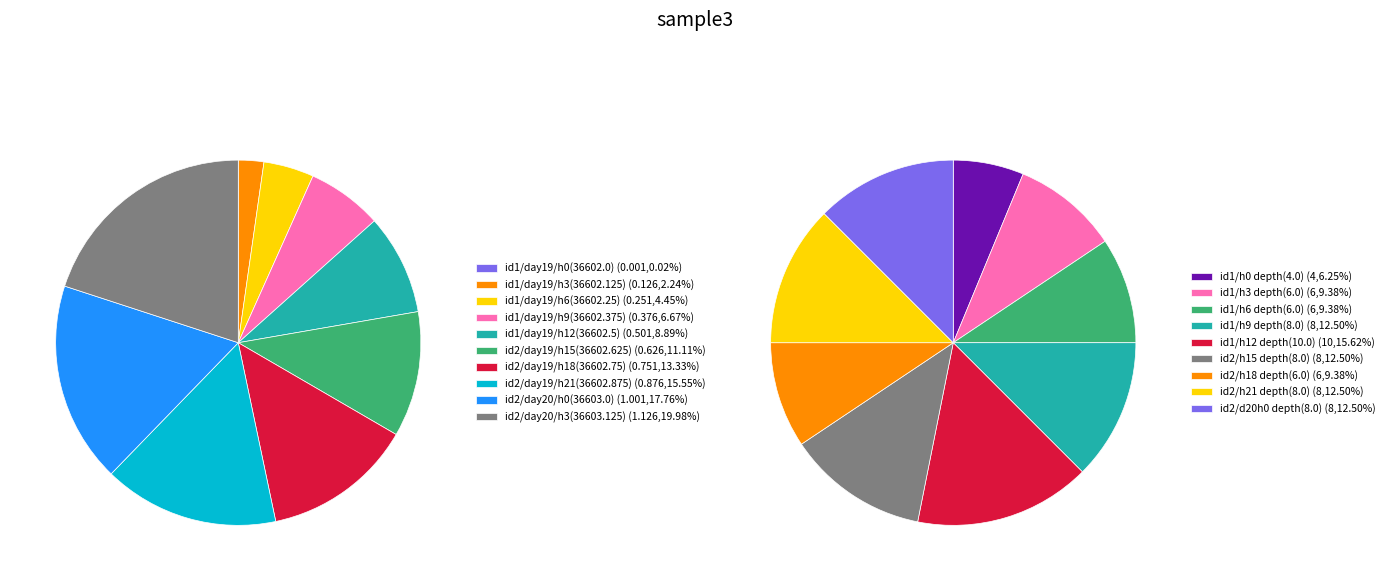

Which category has the biggest portion of the pie?

day 20 (time=36603.125)